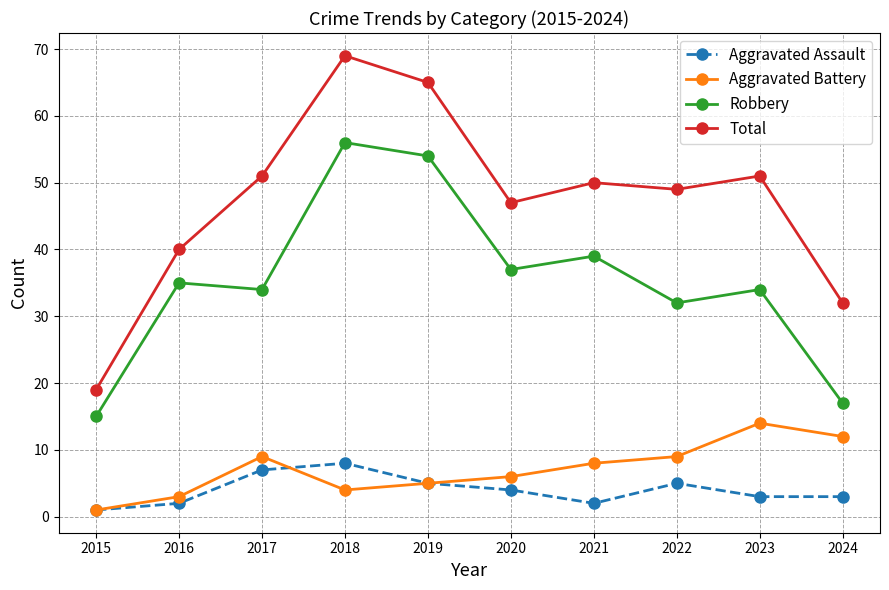

True or false: Total and Robbery cross at least once.

False